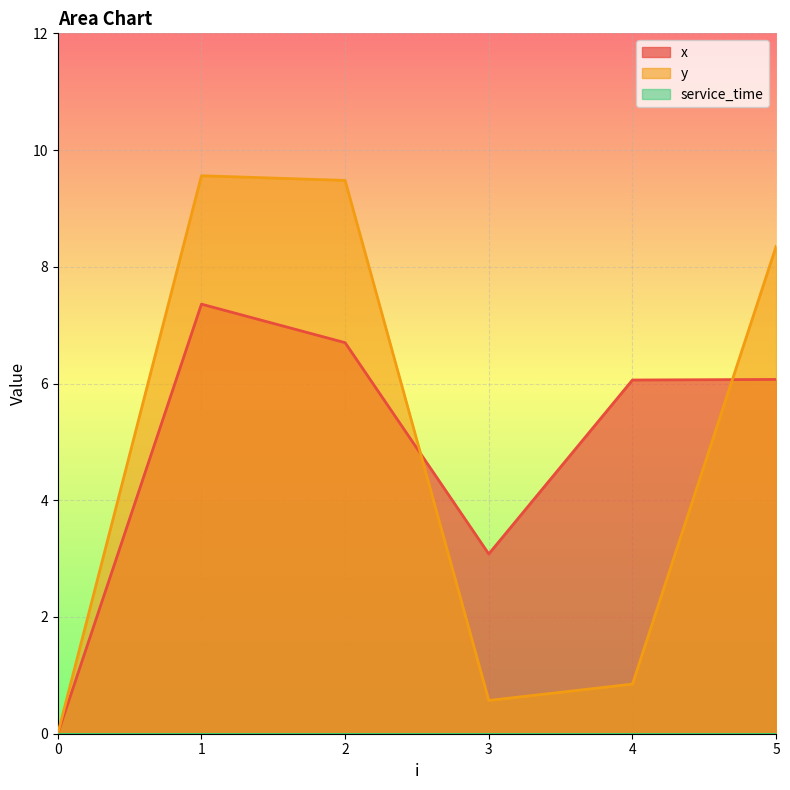

What is the sum of all y values?

28.8